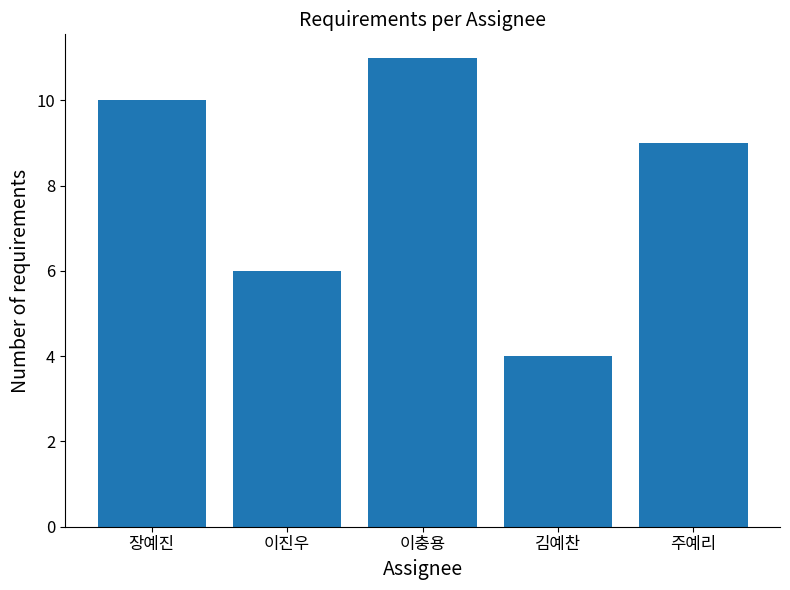

What is the greatest value displayed?

11